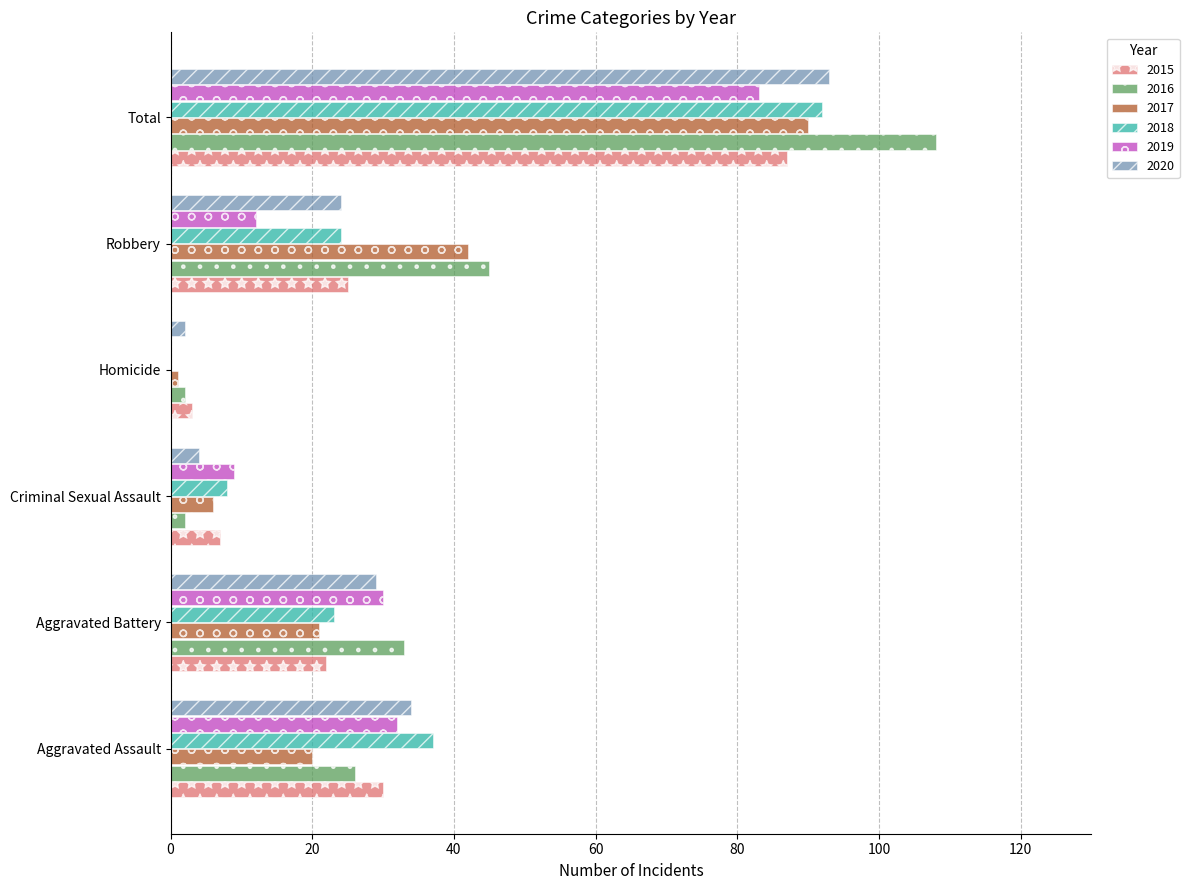

What is the maximum value for 2020?

93